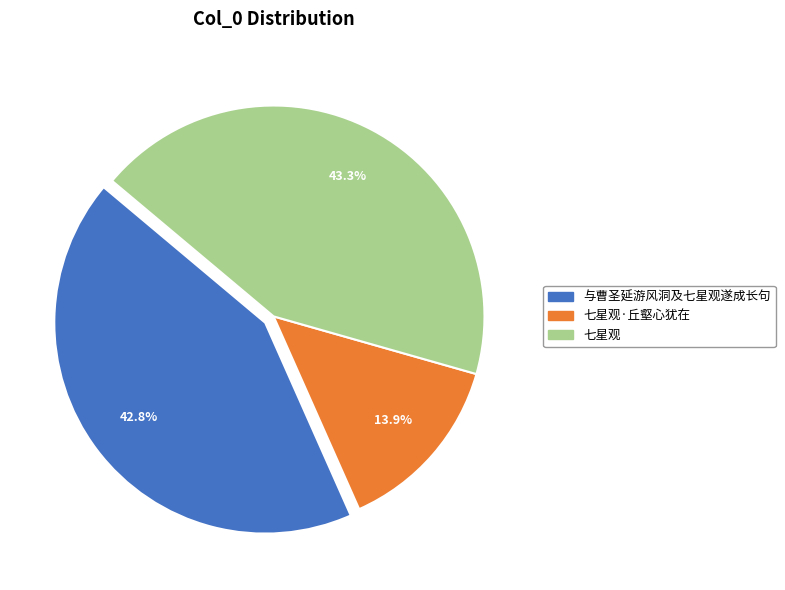

Does any single category account for the majority?

No